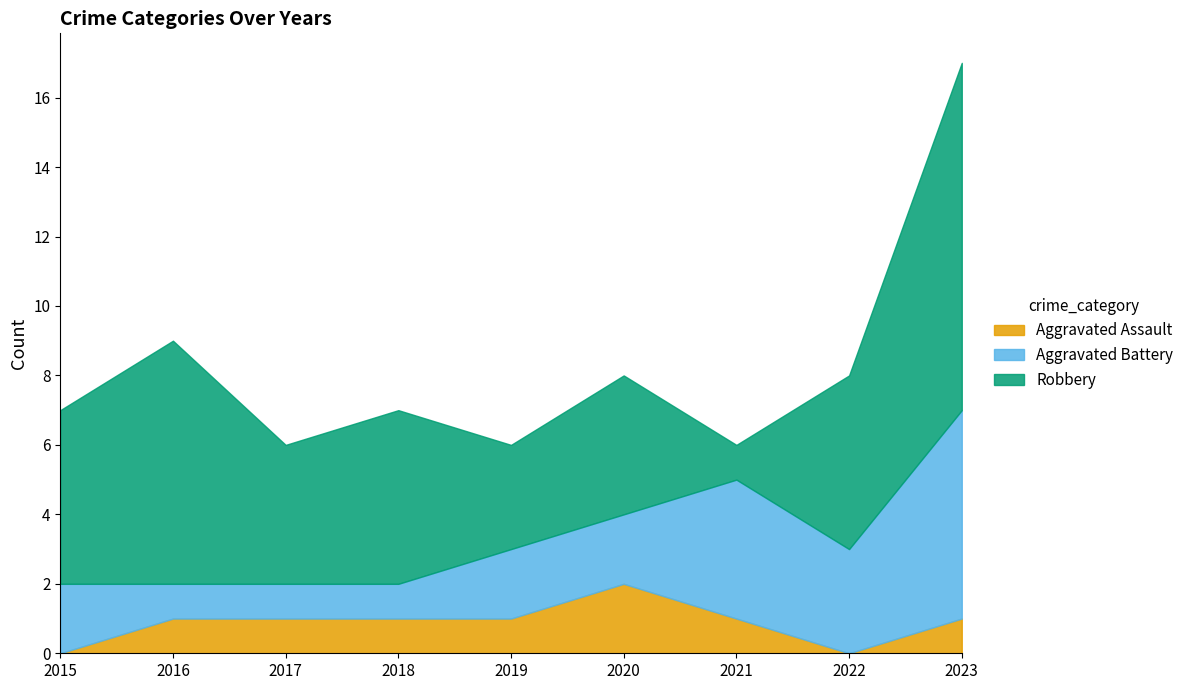

What is the sum of all Aggravated Assault values?

8